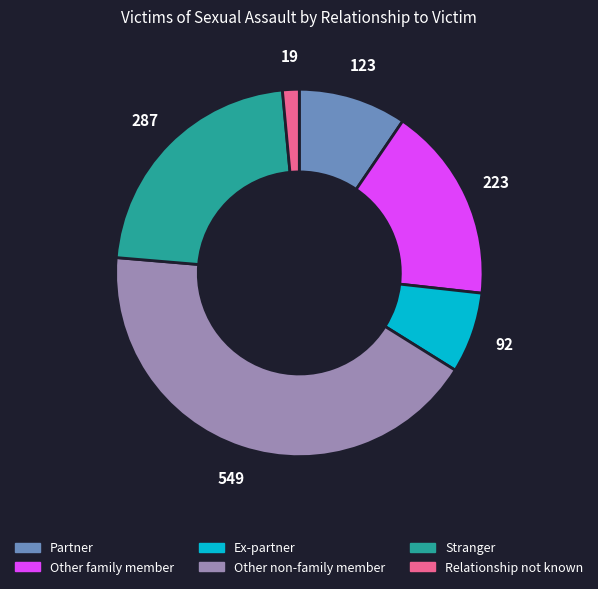

Which category has the smallest portion of the pie?

Relationship not known